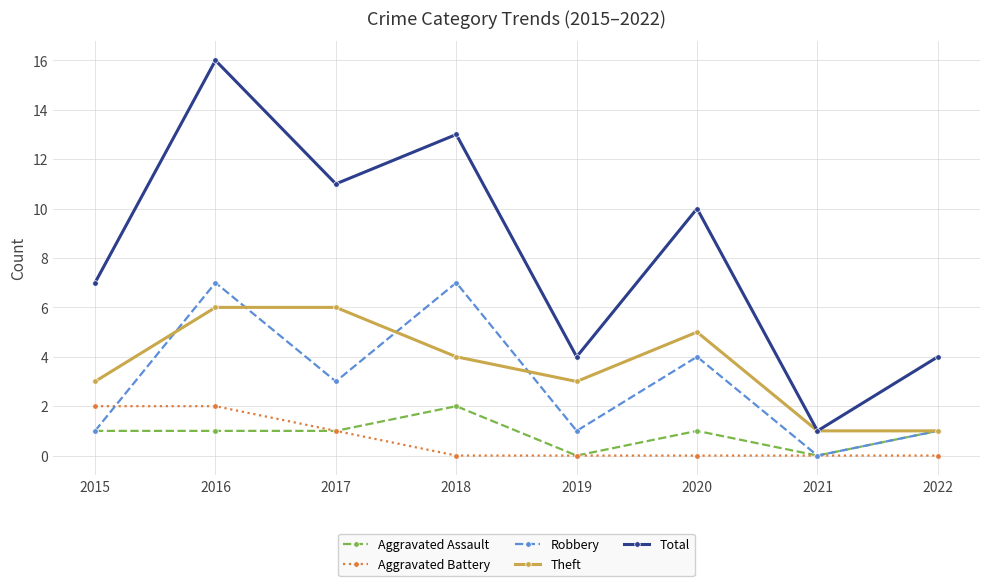

What are all the series names shown in the legend?

Aggravated Assault, Aggravated Battery, Robbery, Theft, Total